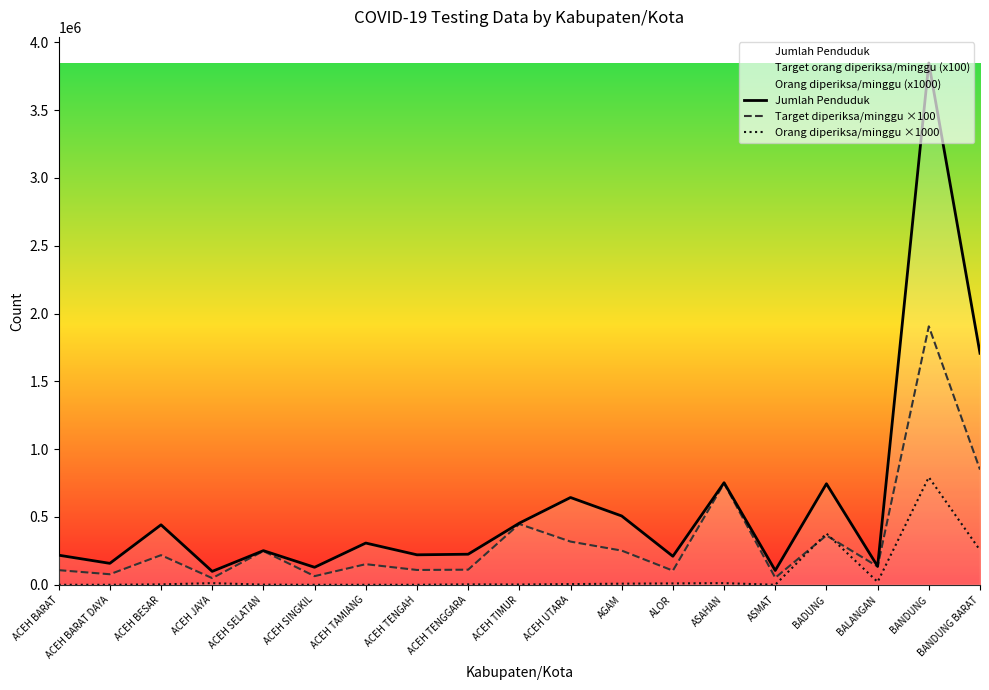

True or false: Jumlah Penduduk has more than 0 interior local peaks.

True